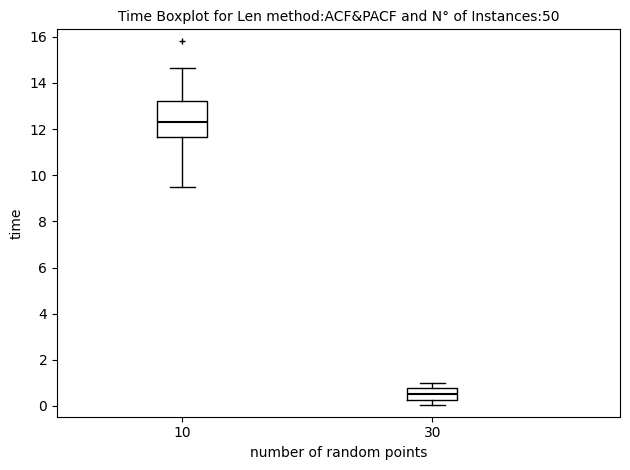

Reading left to right, transcribe this box plot: for each box, give where its median line is, the range the box spans, and where its two whiskers end, as read against the y-axis. The values are not printed on the chart, so give them approximately, as read against the axis.

10: median 12.4, box 11.6 to 13.2, whiskers 9.6 to 14.6
30: median 0.6, box 0.2 to 0.8, whiskers 0.0 to 1.0